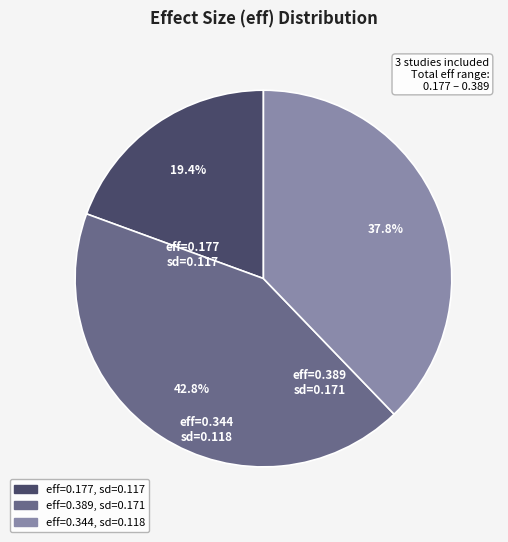

What is the smallest slice in the pie chart?

eff=0.177, sd=0.117